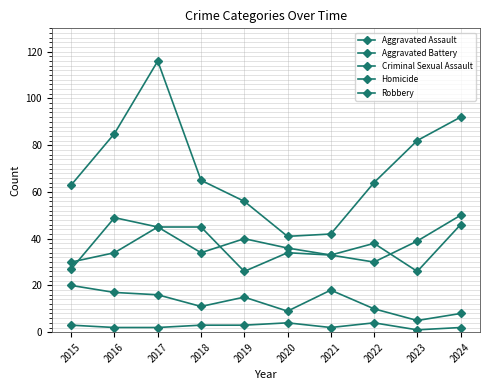

Which series has the largest total across all categories?

Robbery